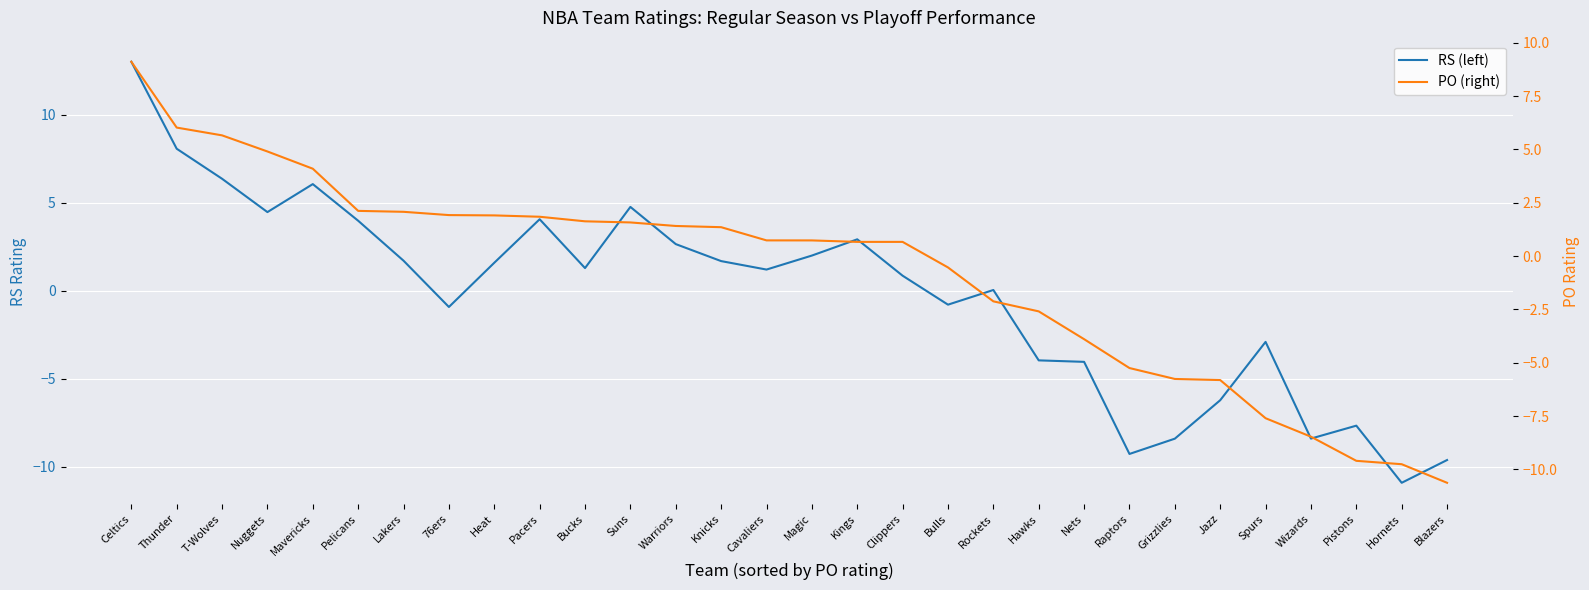

The PO (right) series shows -5.8 at Grizzlies. True or false?

True